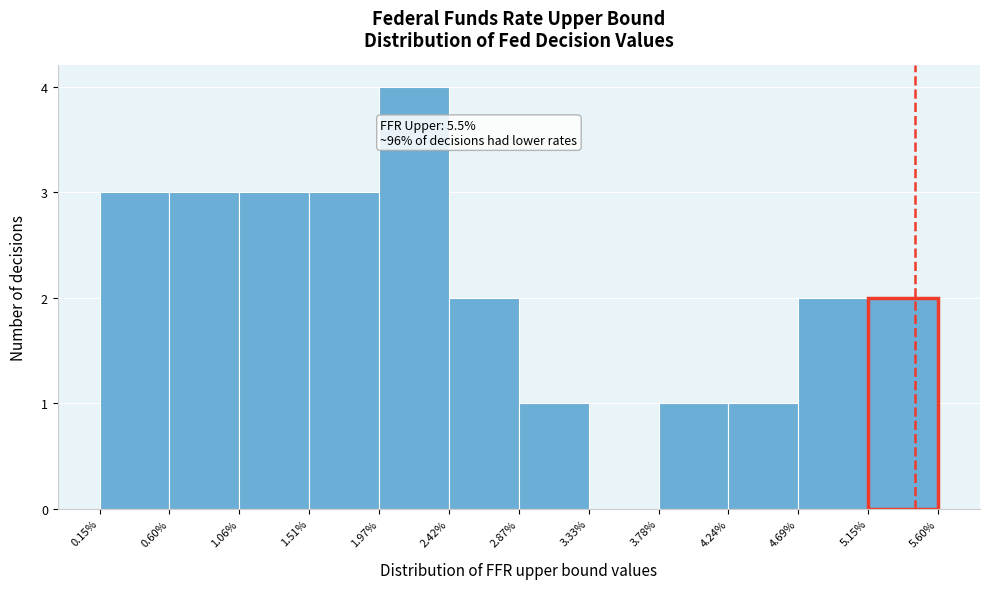

Which range on the x-axis has the tallest bar?

1.97% to 2.42%